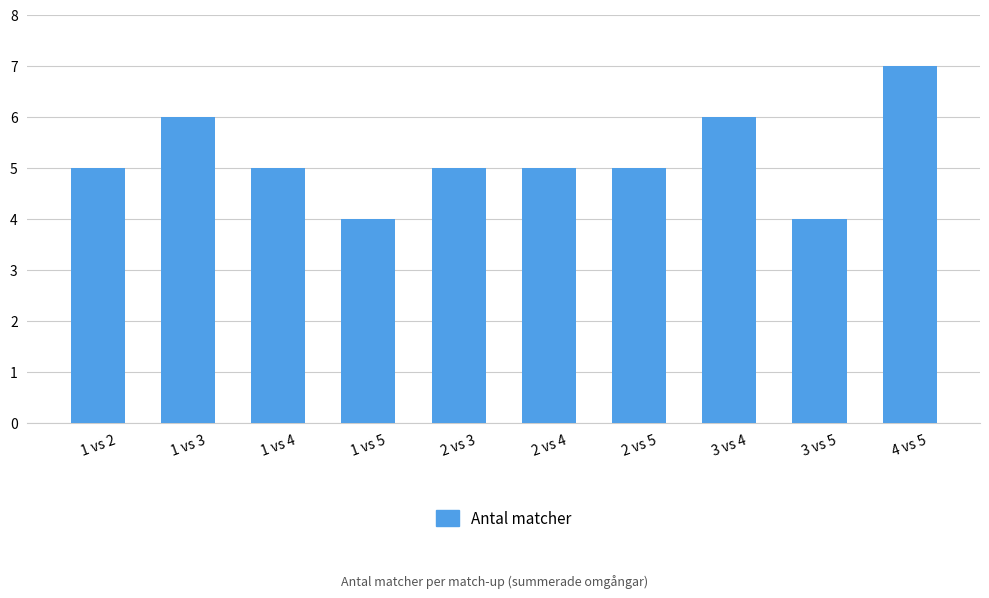

Reading right to left, what are all the values shown in this chart?

7	4	6	5	5	5	4	5	6	5